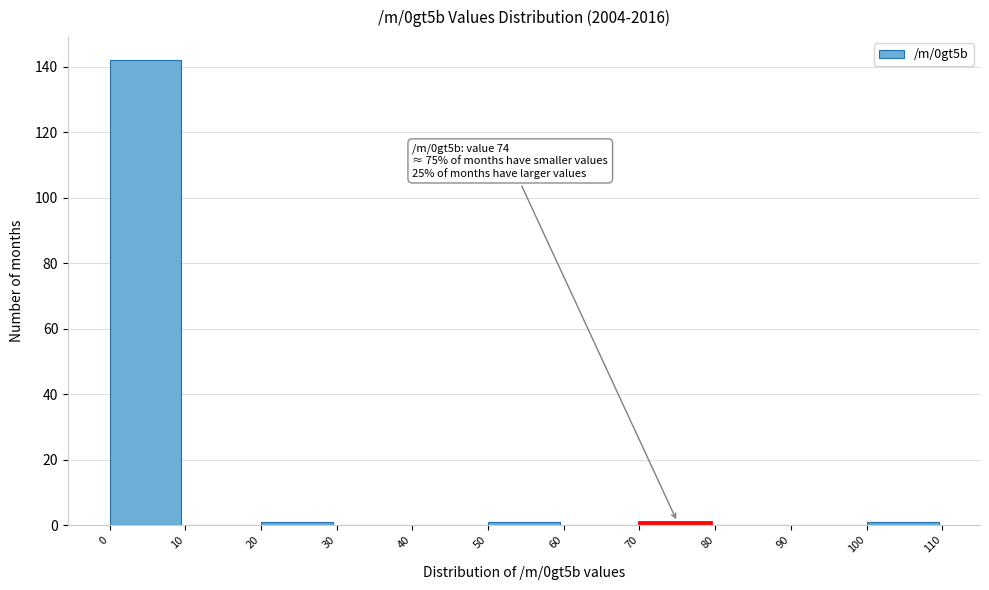

Over which range of the x-axis is the bar tallest?

0 to 10